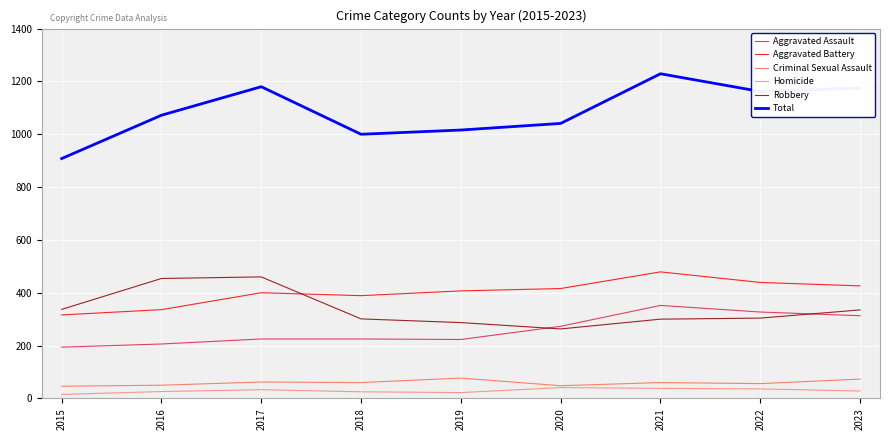

True or false: Total and Aggravated Assault cross at least once.

False